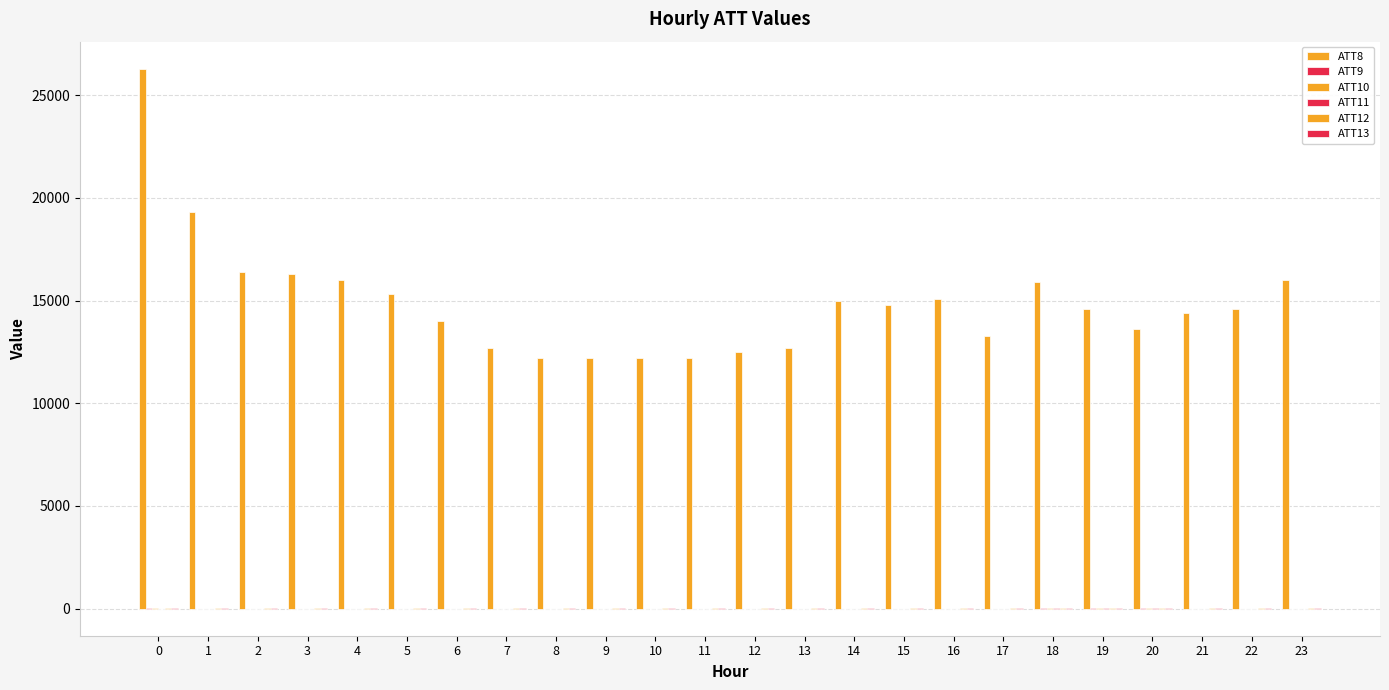

Does the chart contain stacked bars?

No